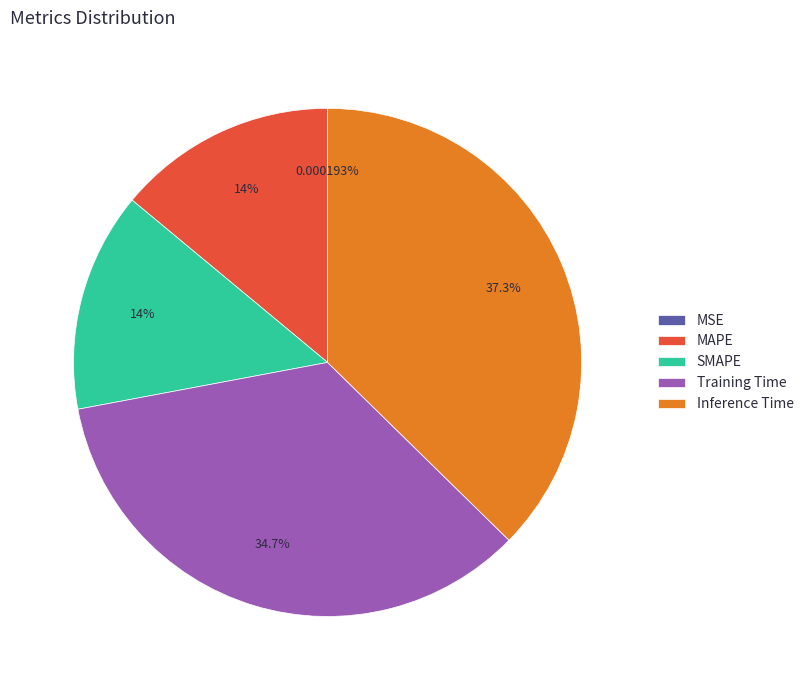

Combined, do Training Time and Inference Time account for over 50%?

Yes